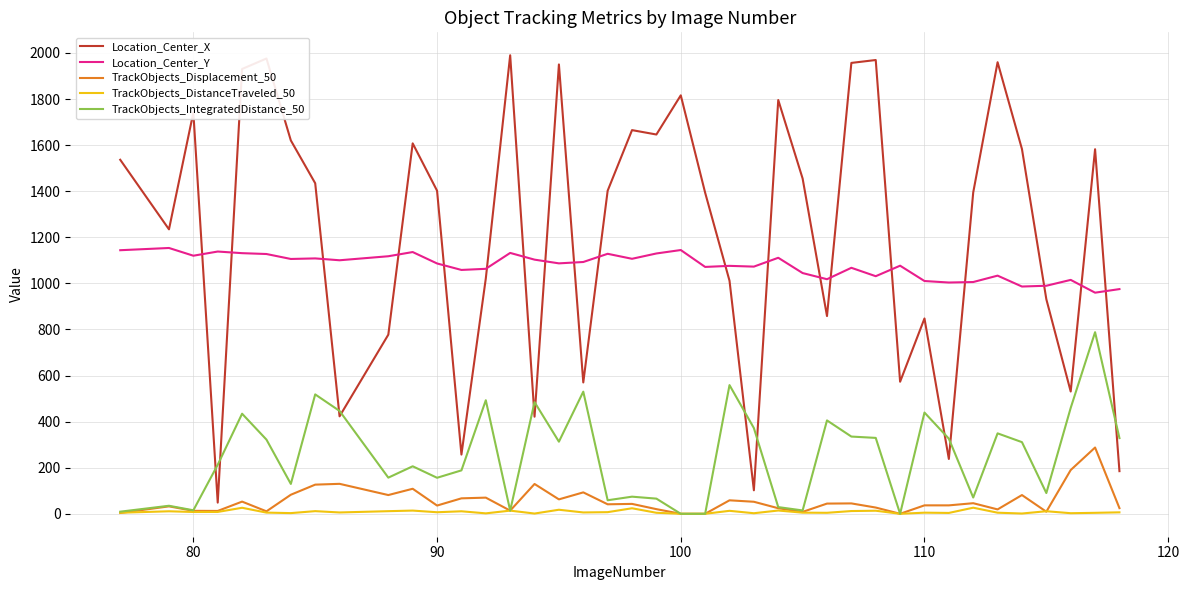

Does the chart display data point markers on the line(s)?

No